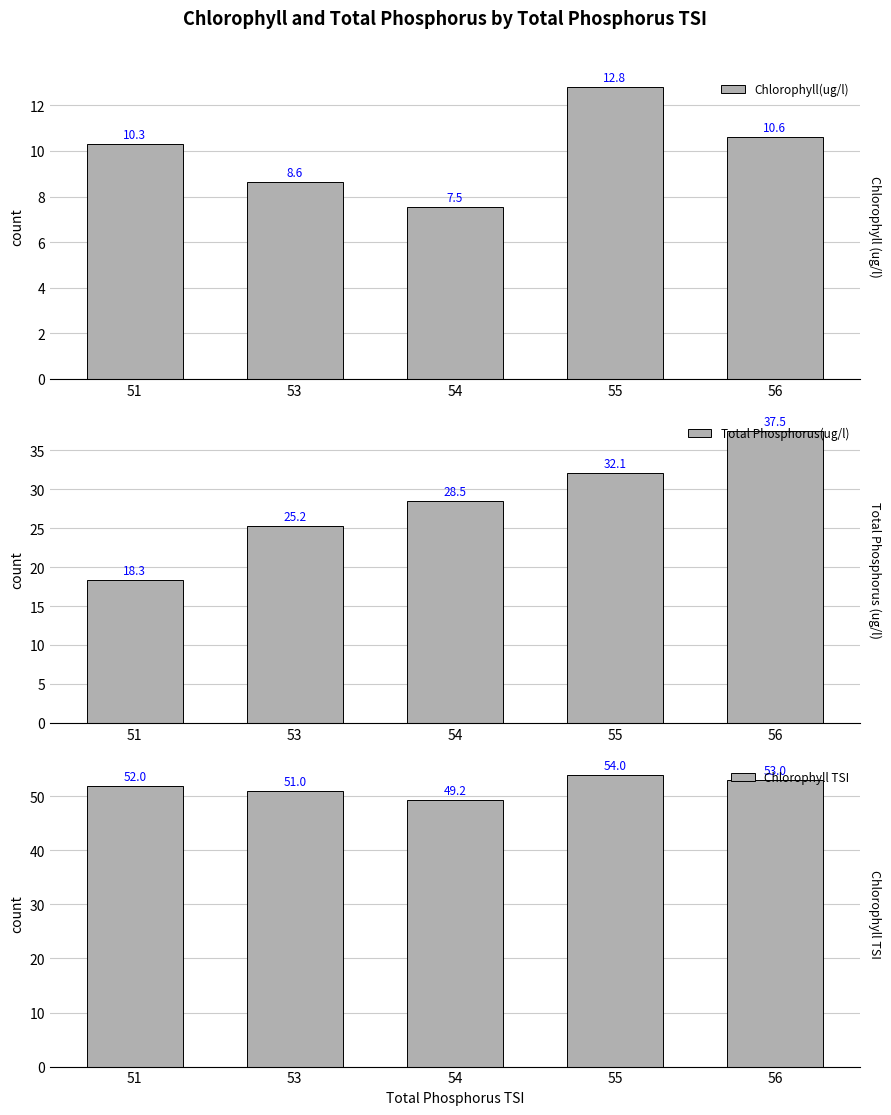

List the labels in order of Chlorophyll(ug/l) value, smallest first.

54, 53, 51, 56, 55